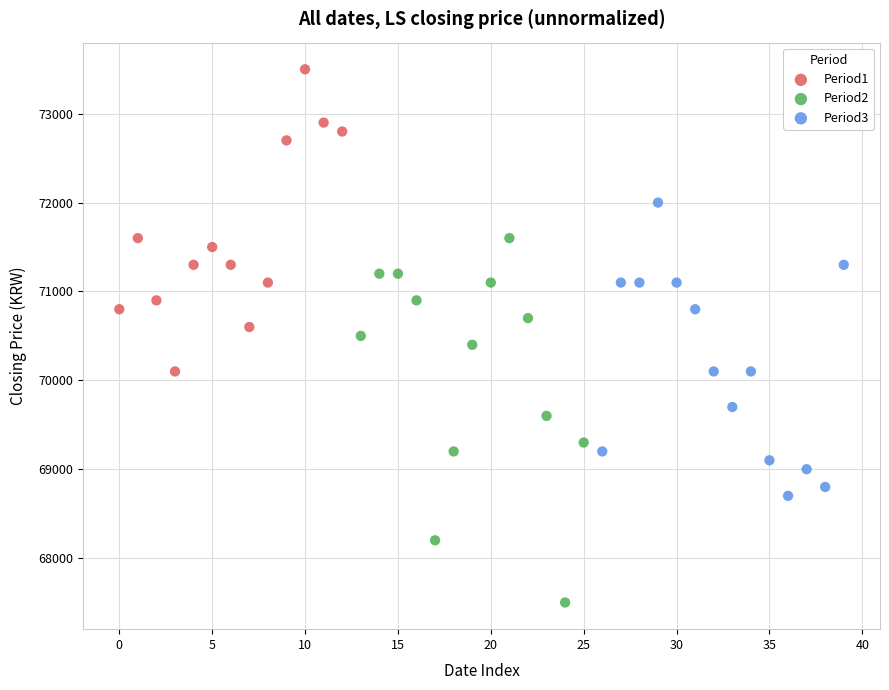

Which series contains the lowest Y value?

Period2